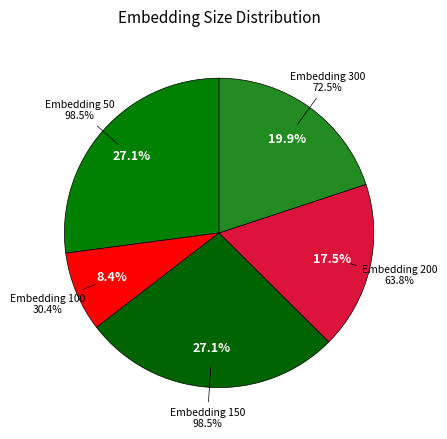

Is the sum of 50 and 200 greater than half?

No